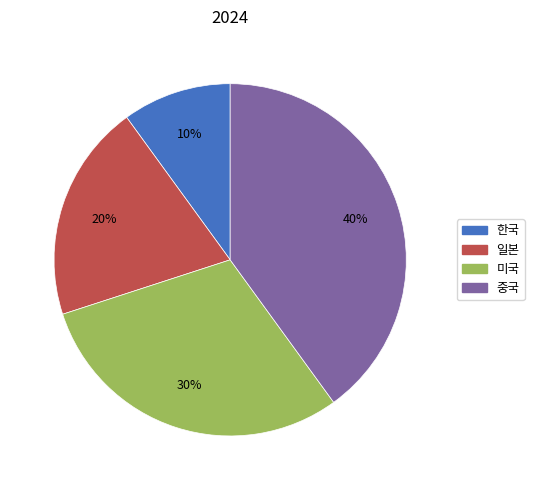

Is there a majority slice in this chart?

No